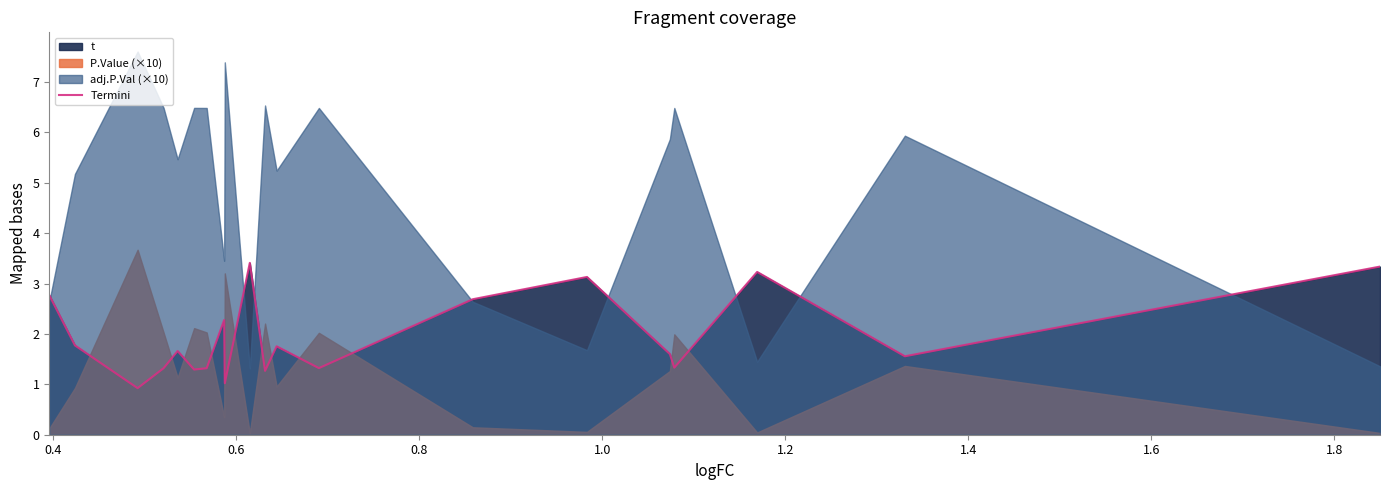

What is the lowest value of the Termini series?

0.9